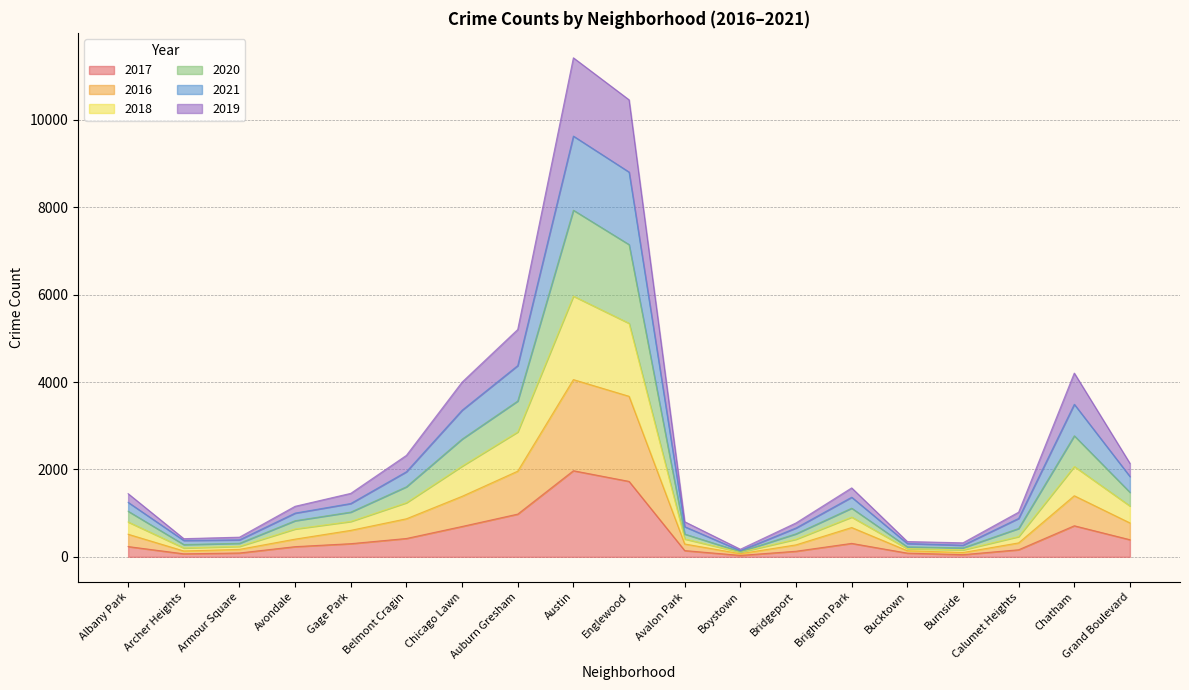

The 2017 series shows 695 at Chicago Lawn. True or false?

True